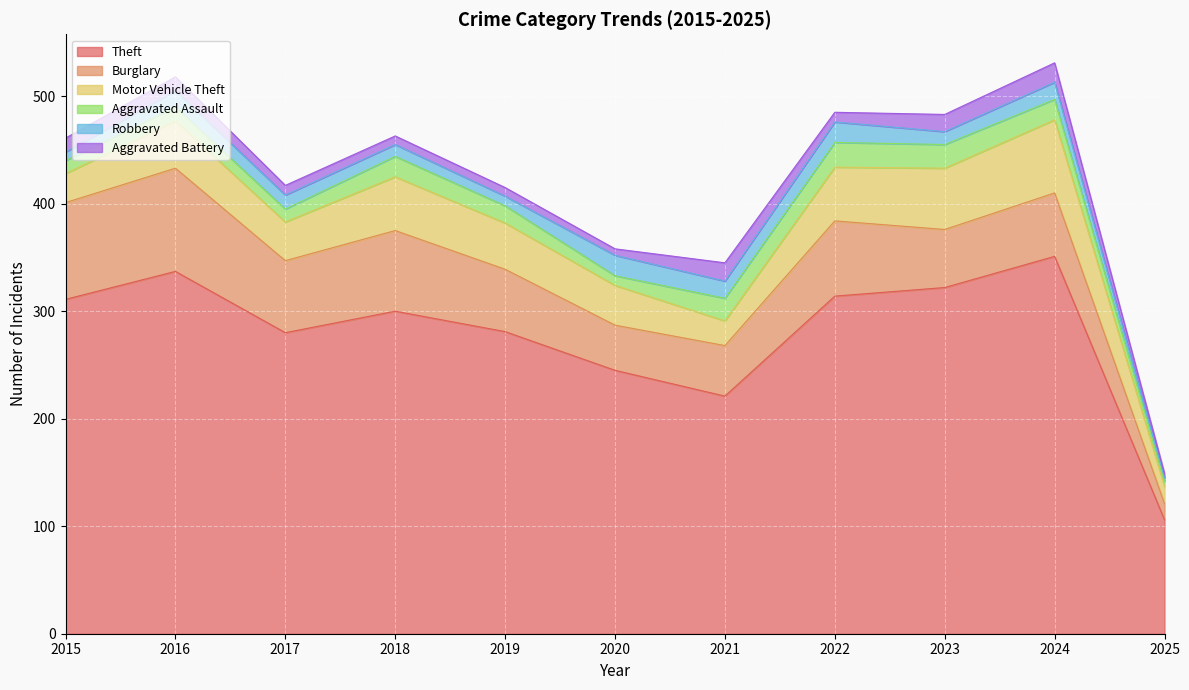

What is the approximate value of Aggravated Battery at 2019, to the nearest 5?

10